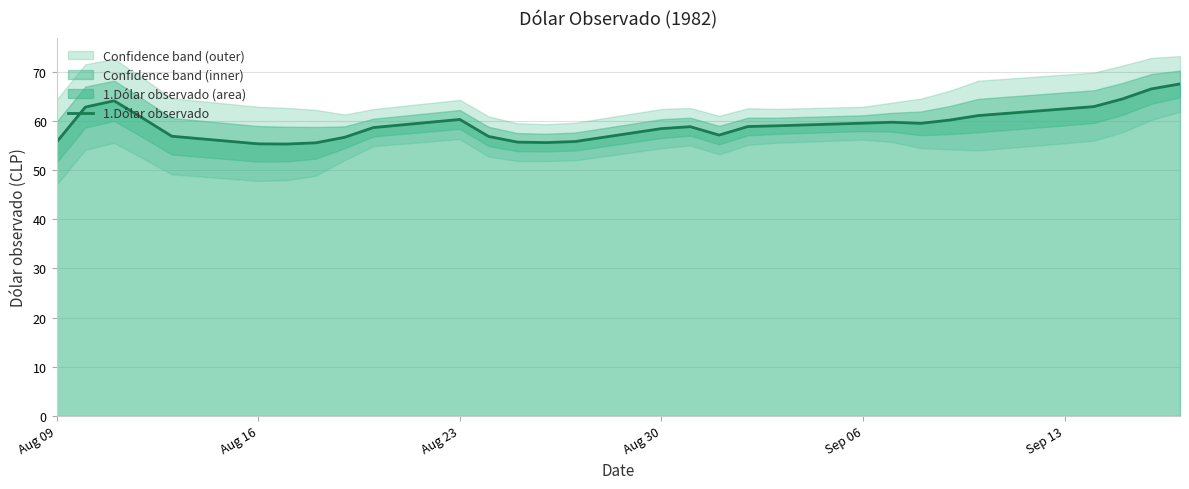

The value of 1.Dólar observado at Sep 06 is 79.7. True or false?

False